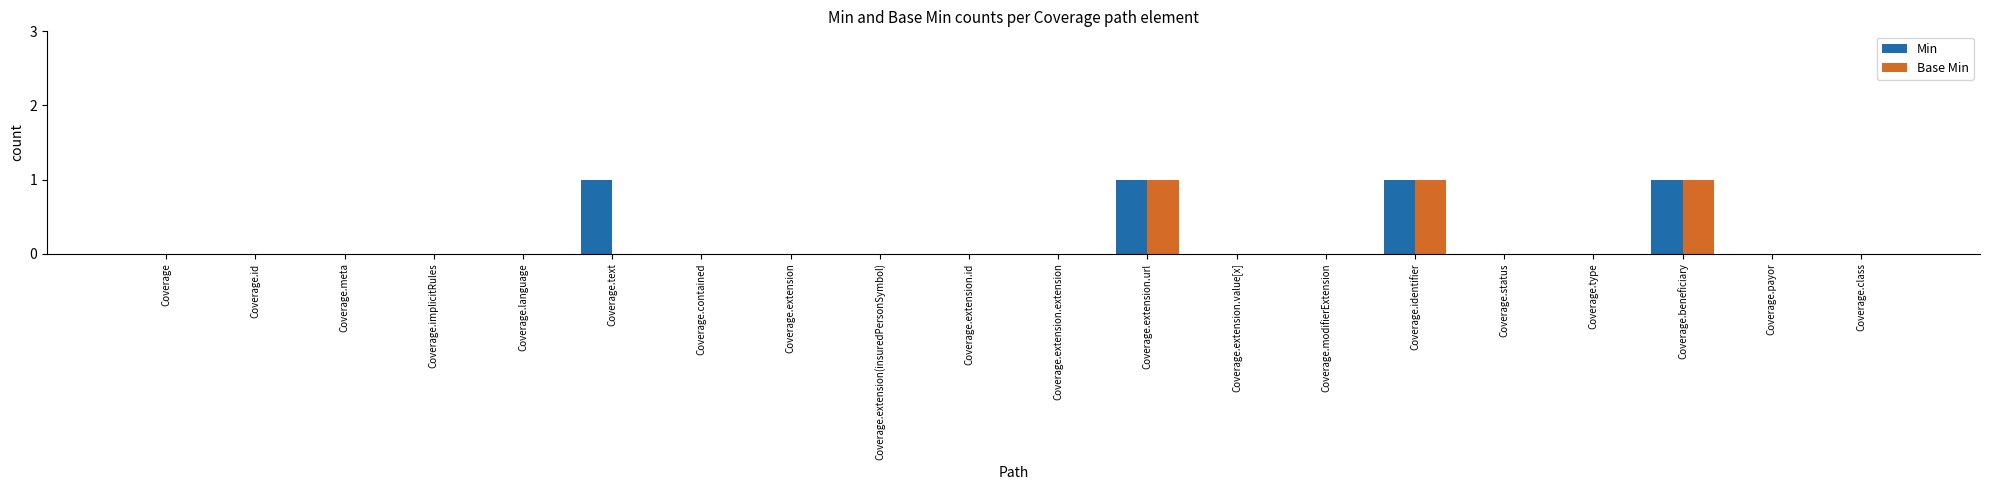

What is the maximum value for Base Min?

1